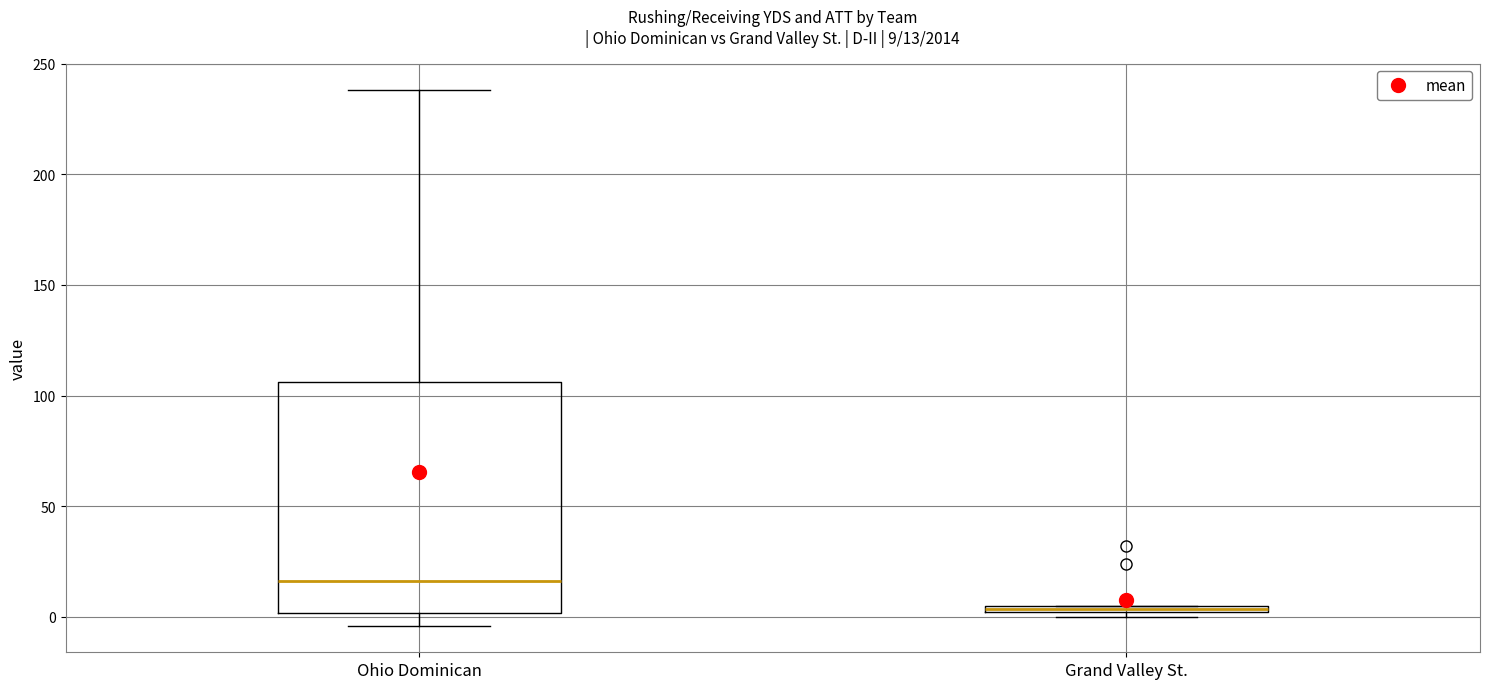

Which box's median line is the lowest?

Grand Valley St.